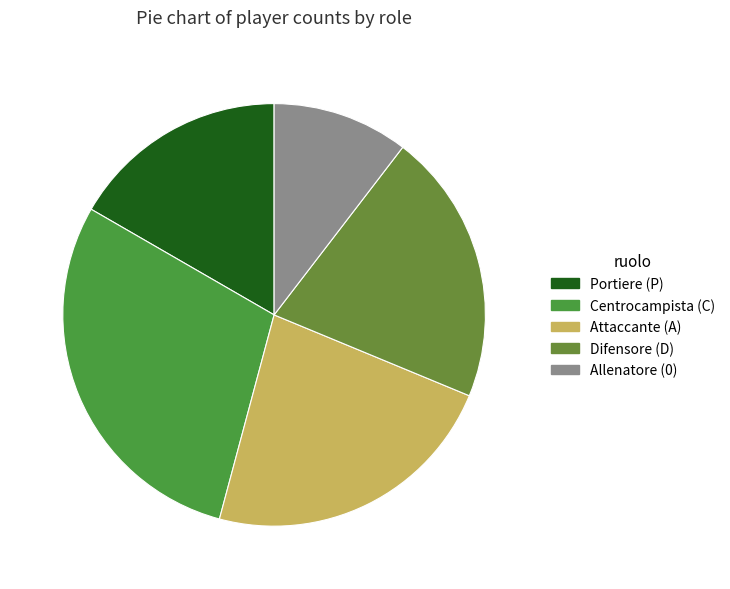

To the nearest percent, what is the difference between the largest and smallest slice percentages?

19%